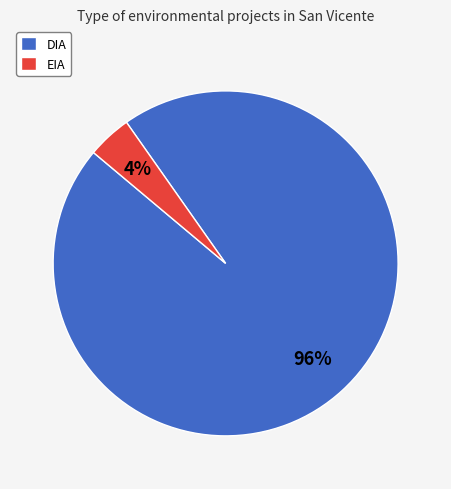

To the nearest percent, what is the difference between the largest and smallest slice percentages?

92%